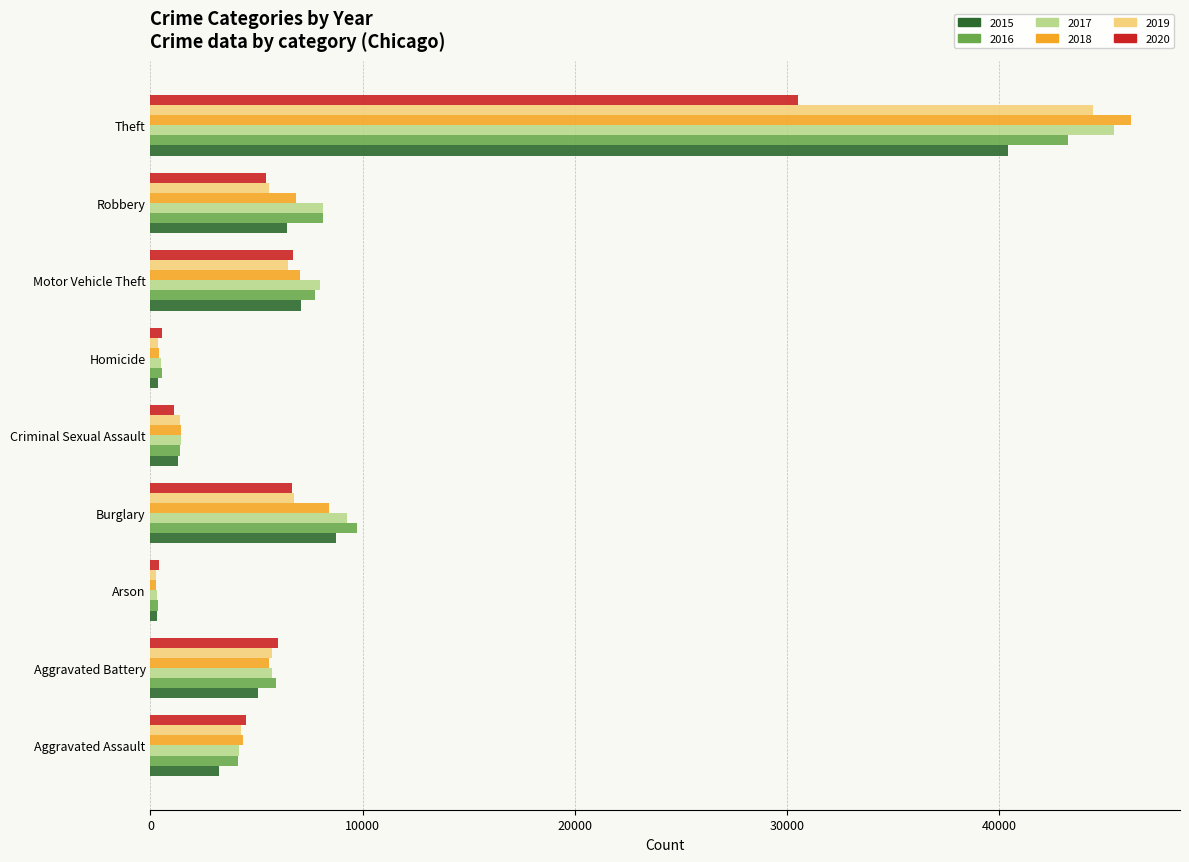

Which category has the highest value in the 2020 series?

Theft